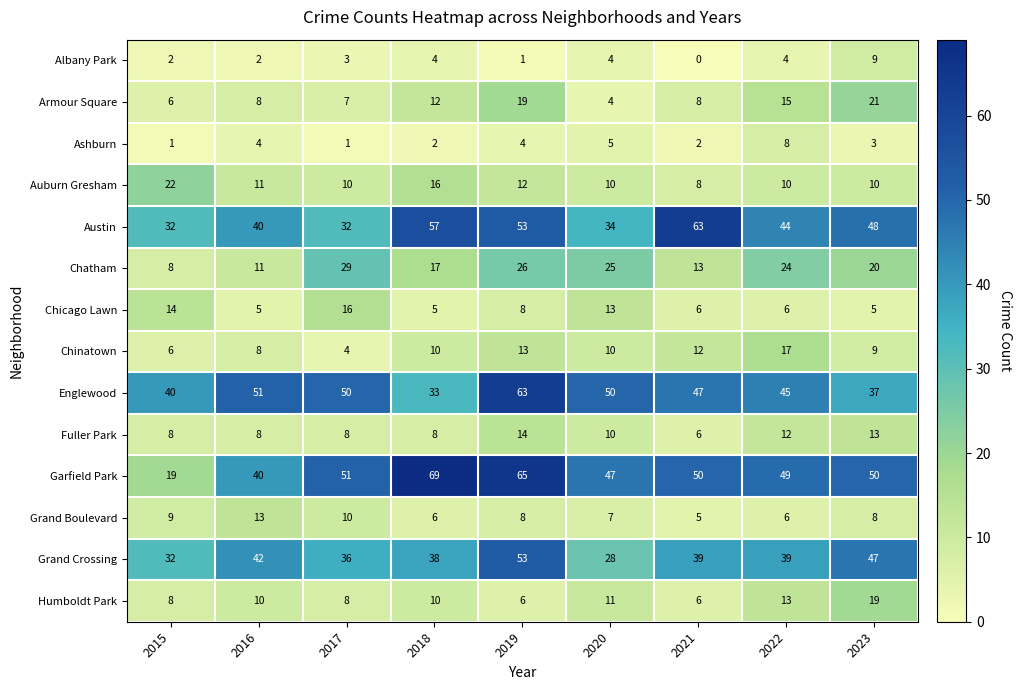

What is the approximate value of Chicago Lawn at 2016?

5